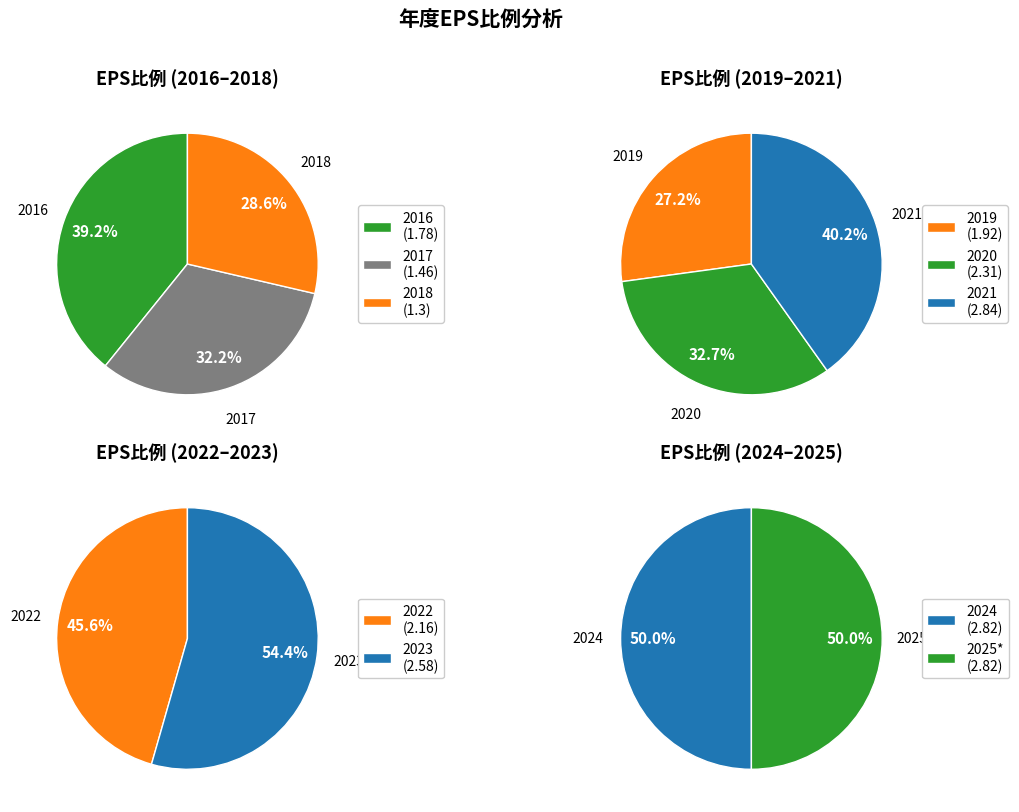

What is the ratio of the value at 2022 to the value at 2019?

1.1